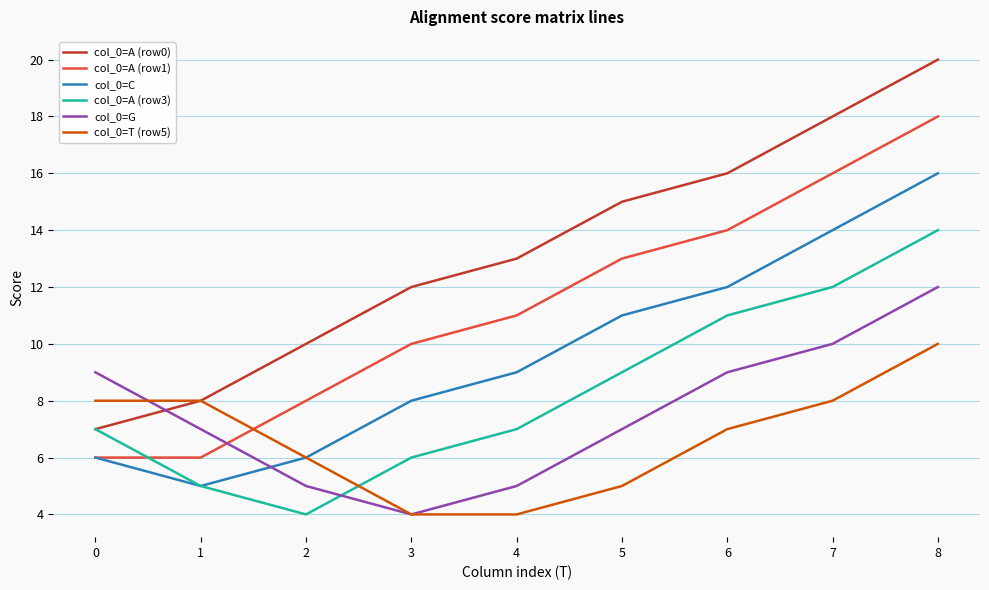

Reading left to right, list all the values displayed in this chart.

col_0=A (row0): 0=7	1=8	2=10	3=12	4=13	5=15	6=16	7=18	8=20
col_0=A (row1): 0=6	1=6	2=8	3=10	4=11	5=13	6=14	7=16	8=18
col_0=C: 0=6	1=5	2=6	3=8	4=9	5=11	6=12	7=14	8=16
col_0=A (row3): 0=7	1=5	2=4	3=6	4=7	5=9	6=11	7=12	8=14
col_0=G: 0=9	1=7	2=5	3=4	4=5	5=7	6=9	7=10	8=12
col_0=T (row5): 0=8	1=8	2=6	3=4	4=4	5=5	6=7	7=8	8=10